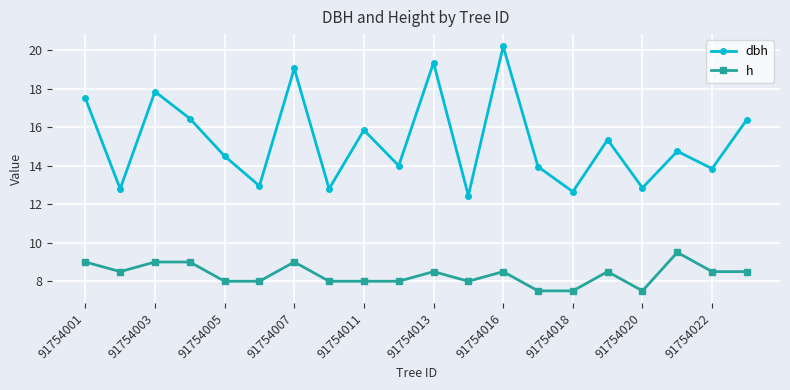

List the series in order of their overall mean, highest first.

dbh, h